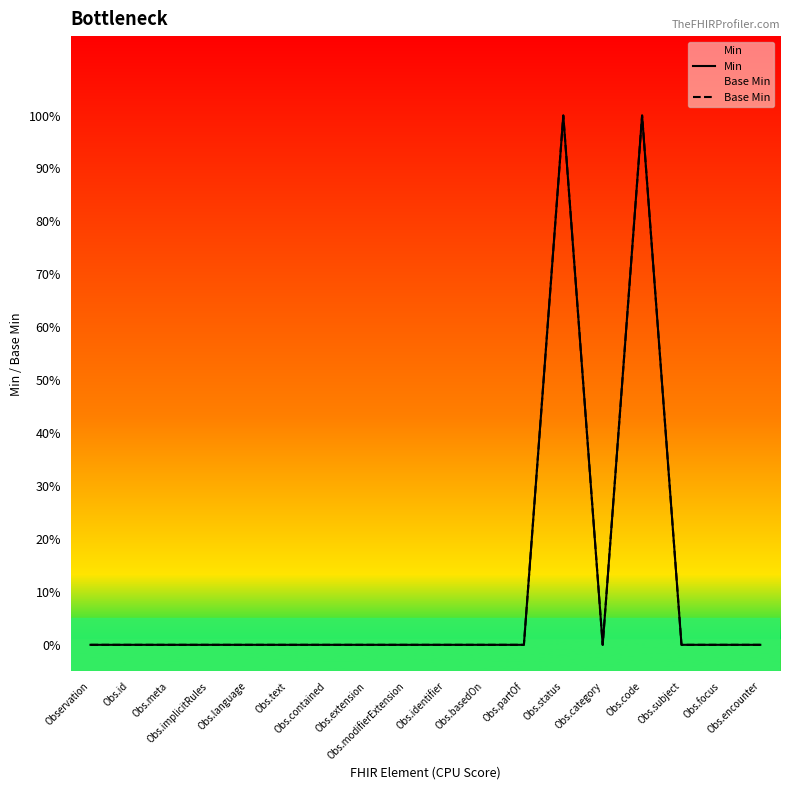

What is the difference between the maximum and minimum values in the Min series?

1